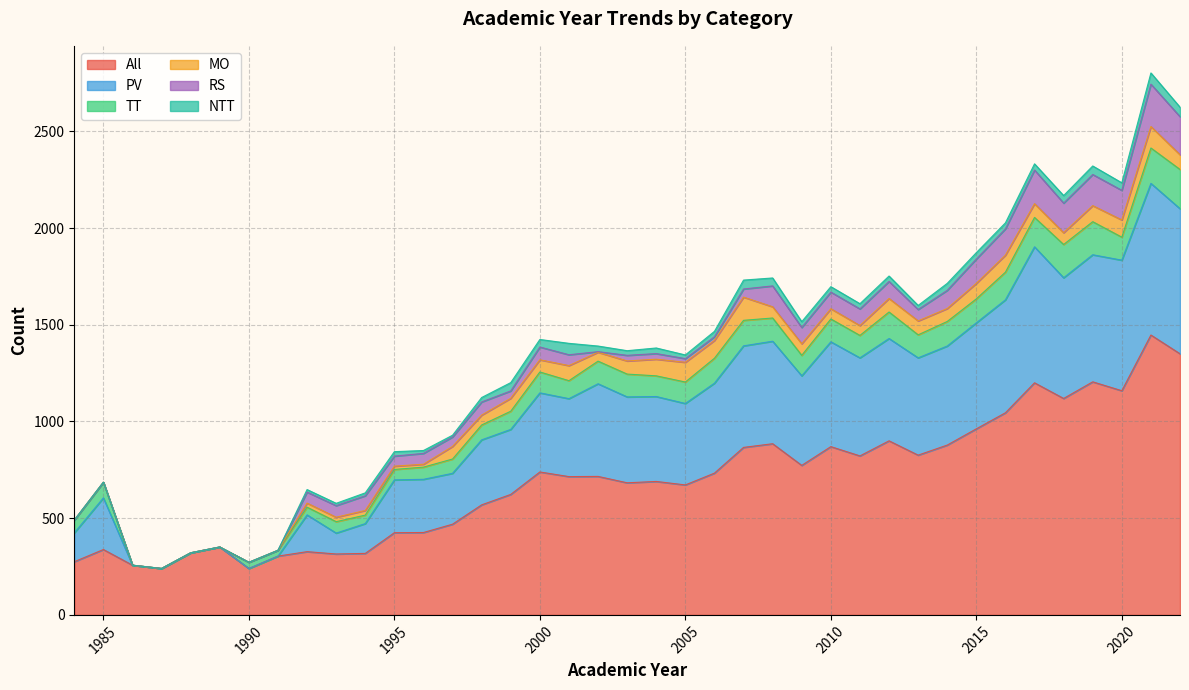

List the series in order of their peak value, highest first.

All, PV, RS, TT, MO, NTT